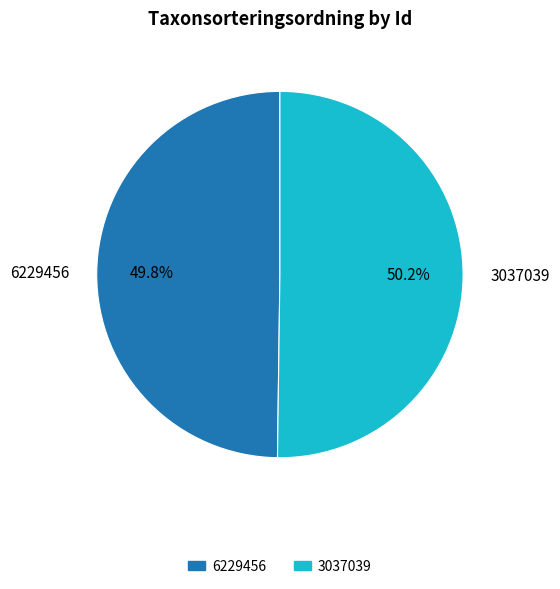

Is there any slice that represents more than half of the pie?

Yes